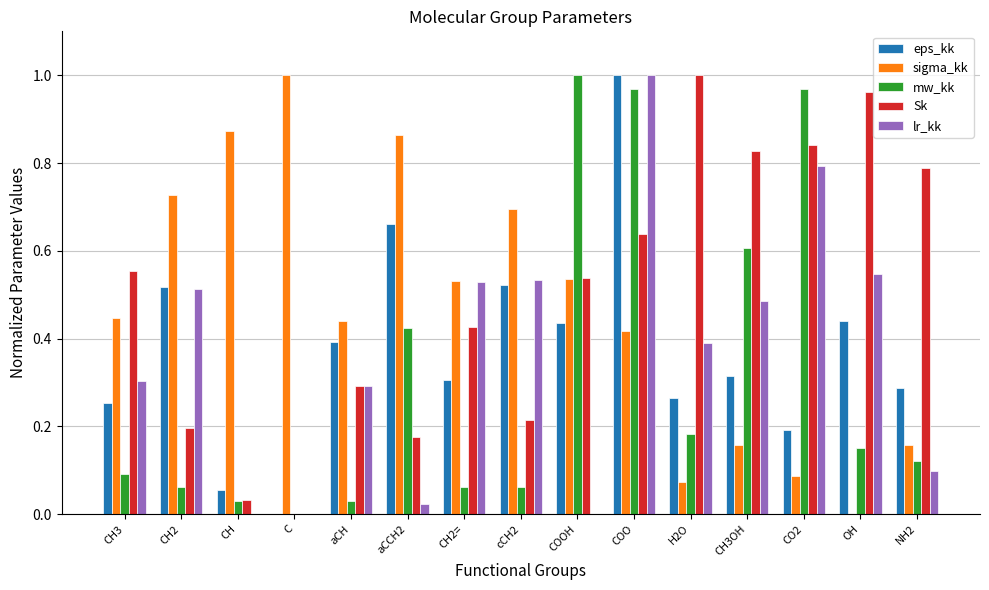

What is the sum of the lr_kk values at COO and H2O?

1.4